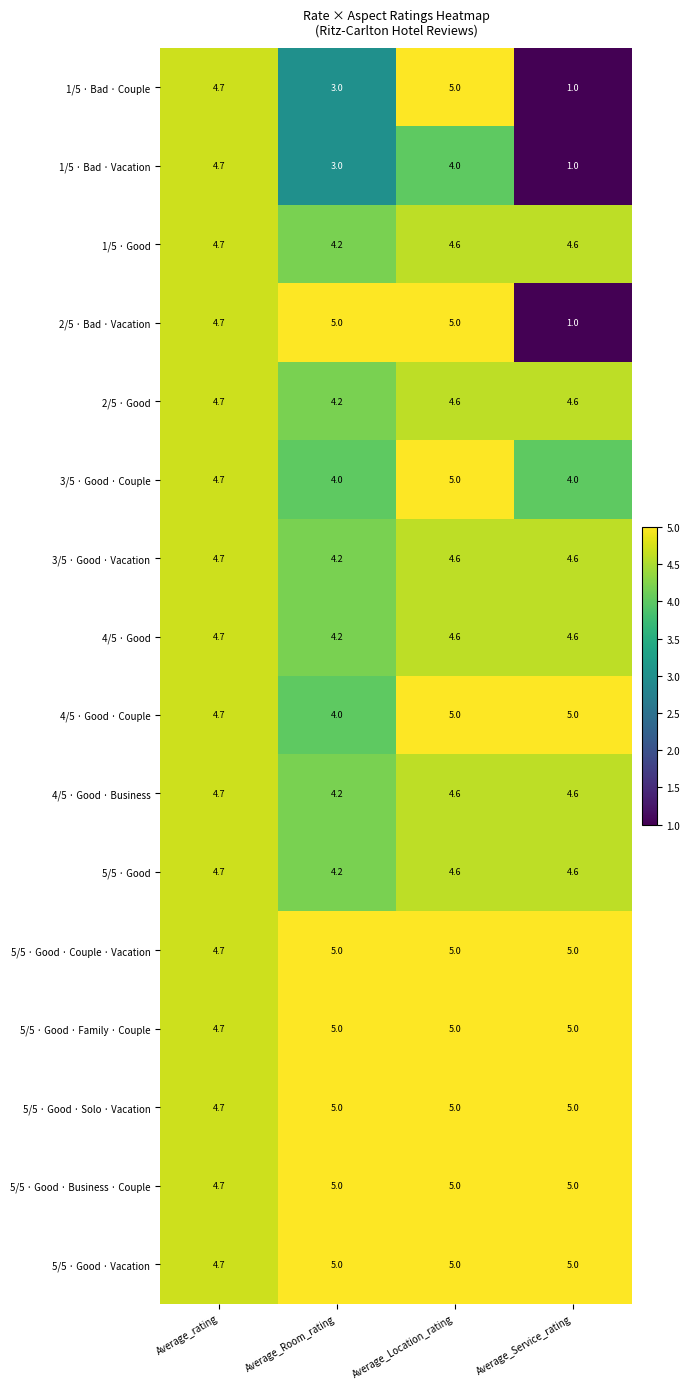

Where is 3/5 · Good · Vacation nearest to the value 4?

Average_Room_rating